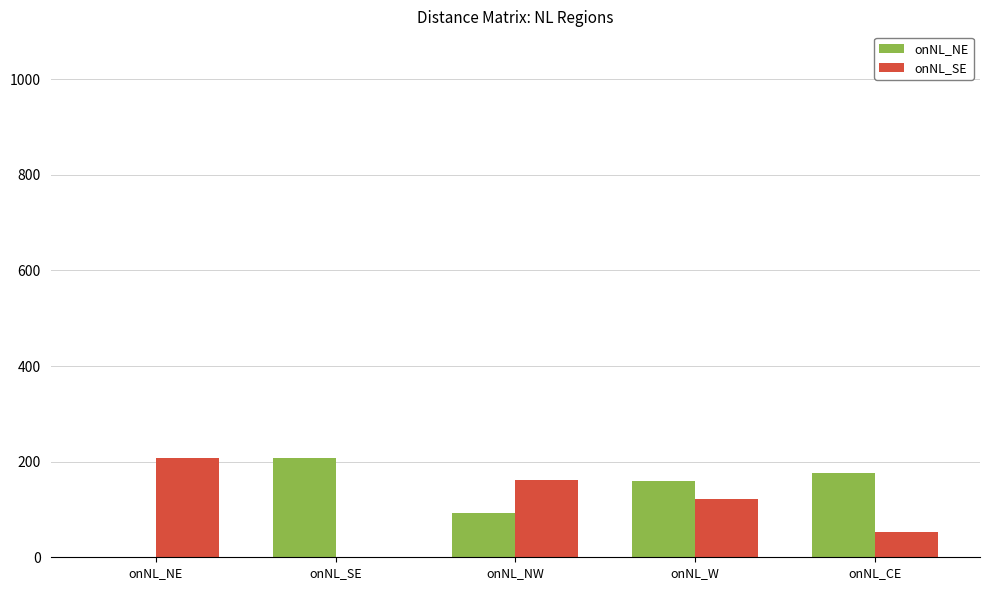

How many categories are shown in the chart?

5